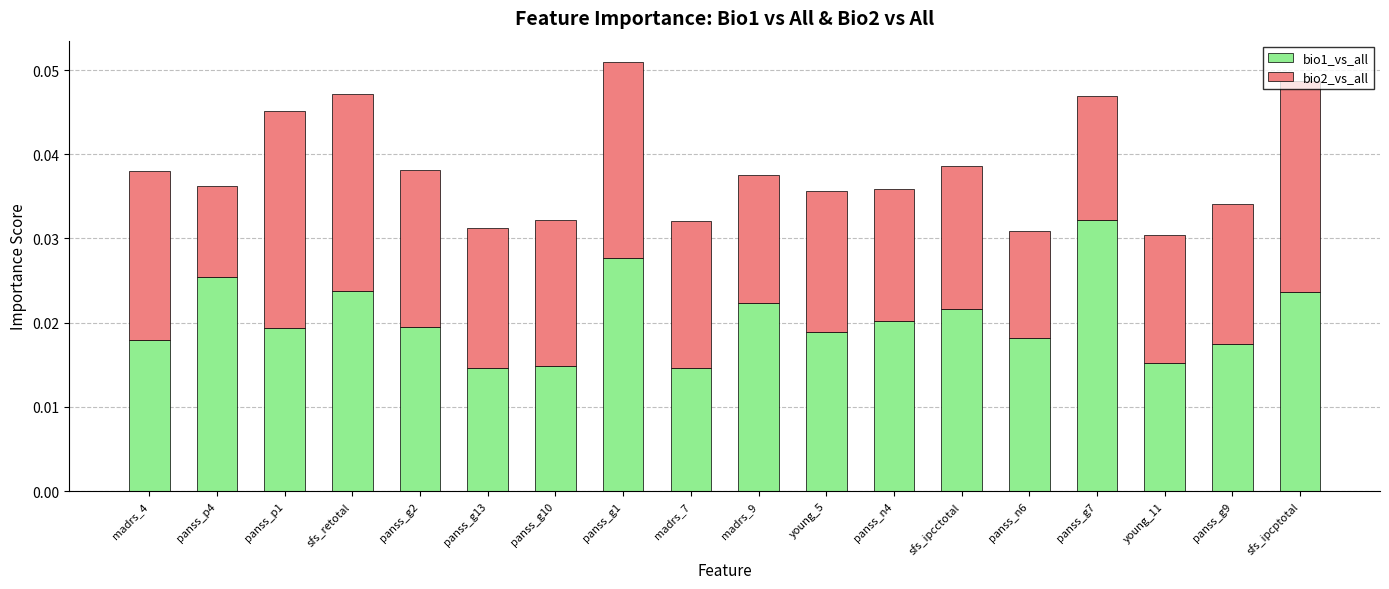

At which category is the sum across all series the highest?

panss_g1